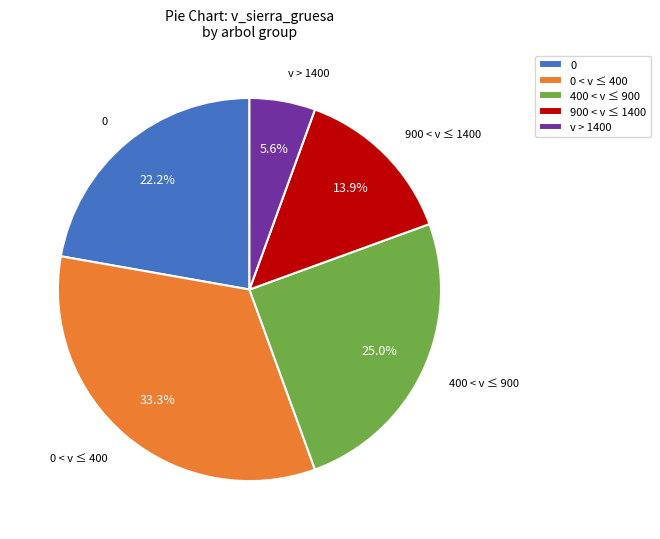

Which category has the smallest portion of the pie?

v > 1400